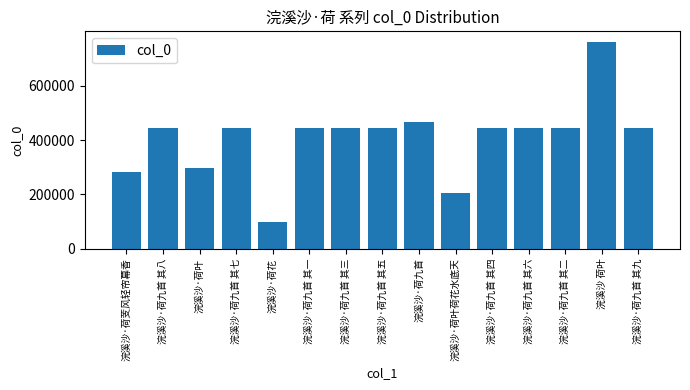

What is the sum of the values at 浣溪沙·荷九首 and 浣溪沙 荷叶?

1228621